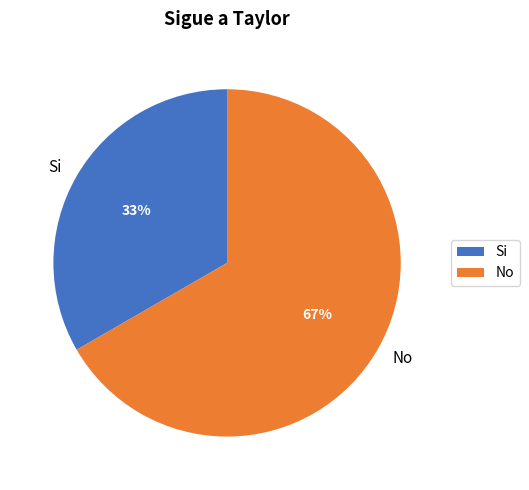

The Si slice represents 25% of the pie. True or false?

False